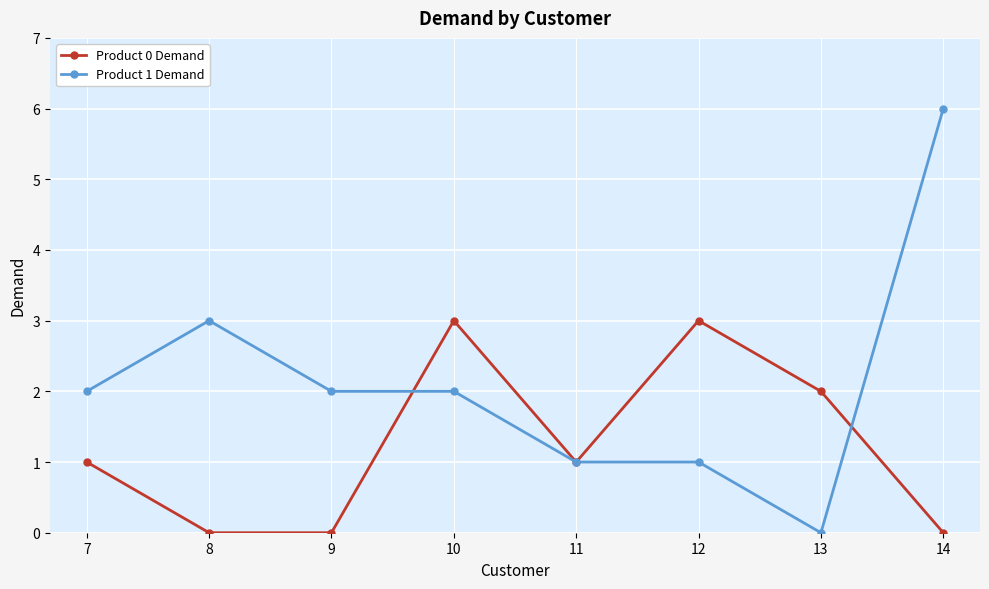

Where is Product 1 Demand nearest to the value 3?

8